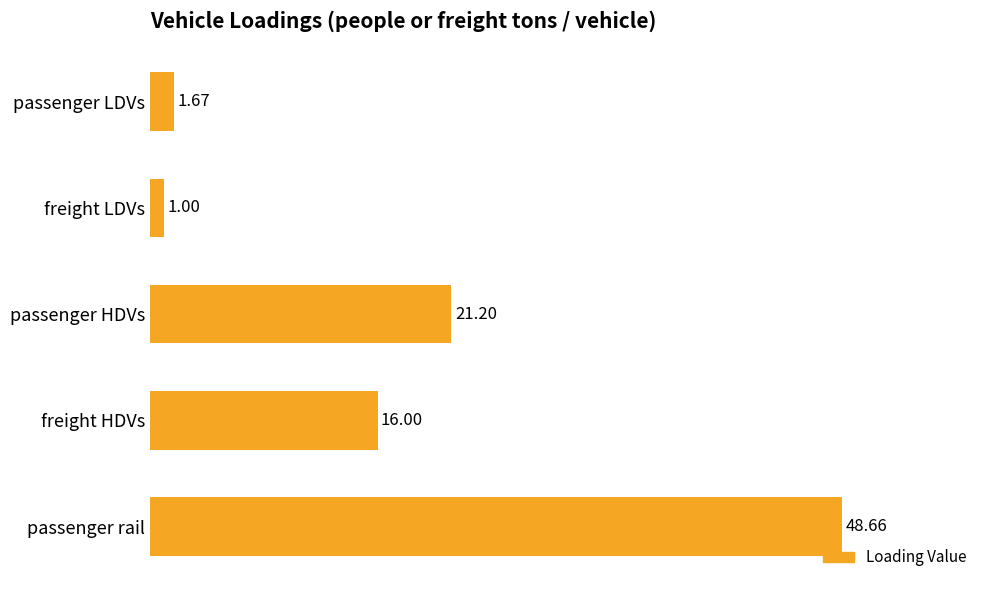

How many bars are there in total?

5